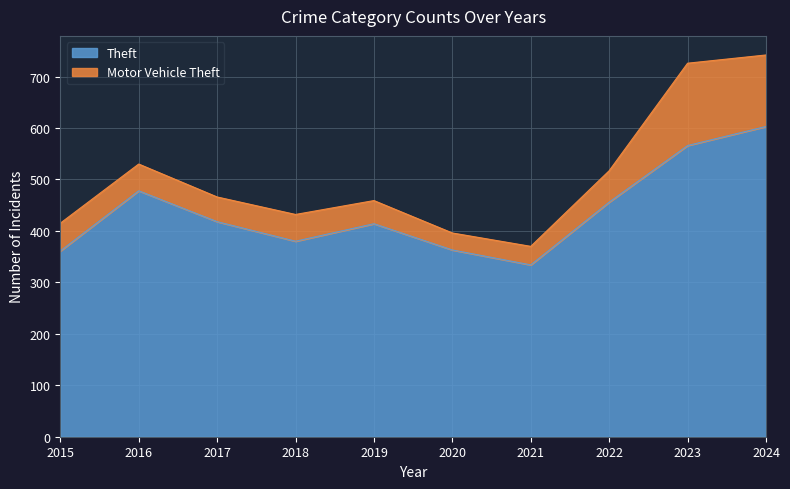

Approximately how many times larger is the value at 2016 compared to 2022?

1.0